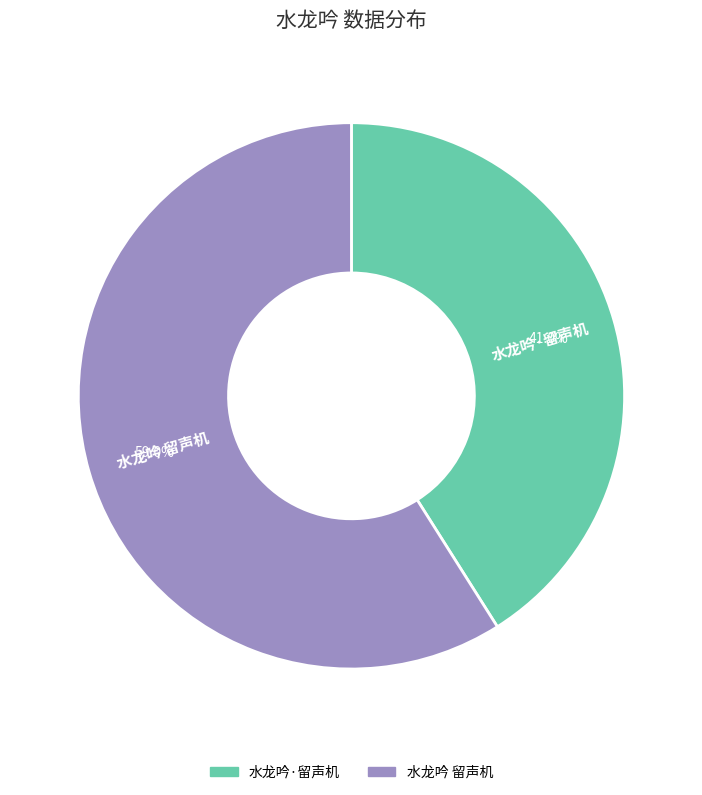

Which category has the biggest portion of the pie?

水龙吟 留声机